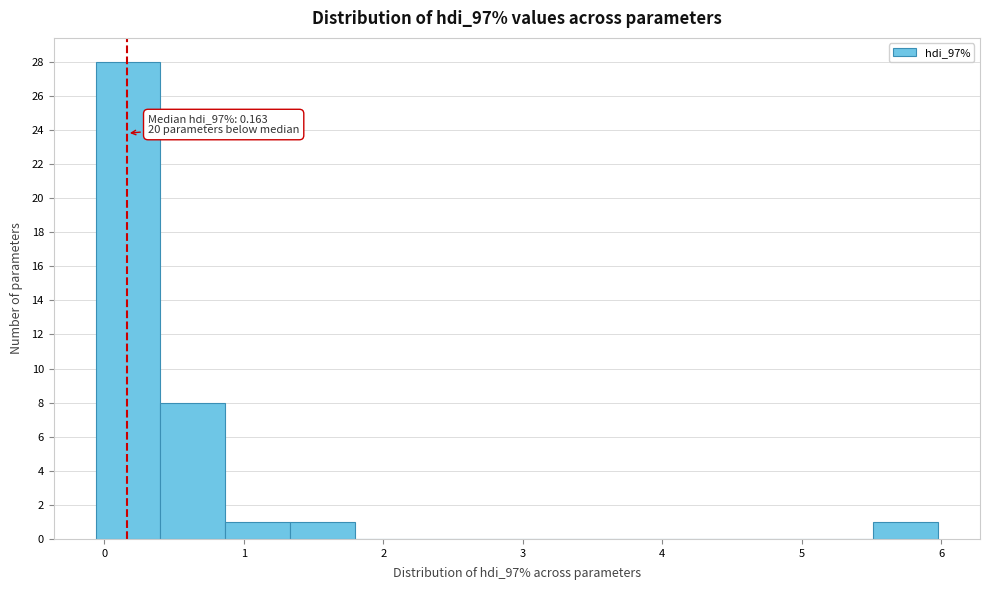

Over which range of the x-axis is the bar tallest?

-0.1 to 0.4